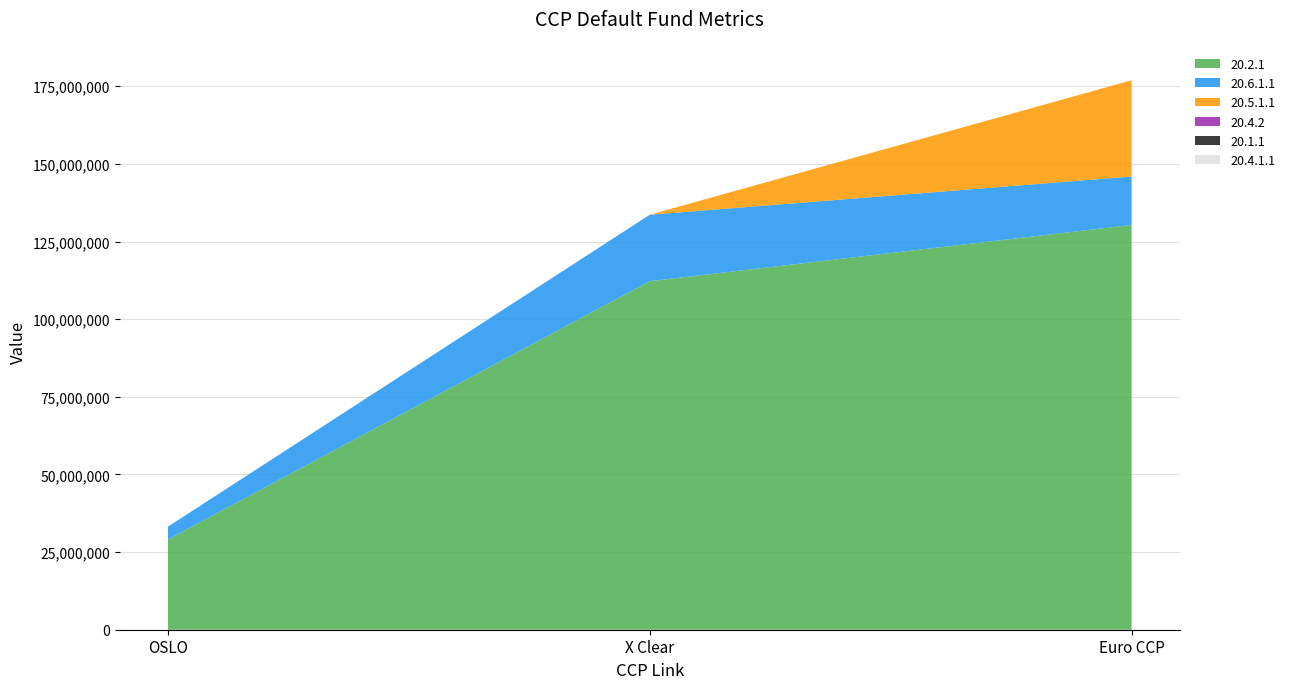

Reading left to right, extract all data points from this chart.

20.1.1: 1.5	12.4	11.4
20.2.1: 29080000.0	112240000.0	130340000.0
20.6.1.1: 4110000.0	21390000.0	15590000.0
20.4.2: 766.0	385.0	385.0
20.5.1.1: 0.0	0.0	31000000.0
20.4.1.1: 0.0	0.0	0.0